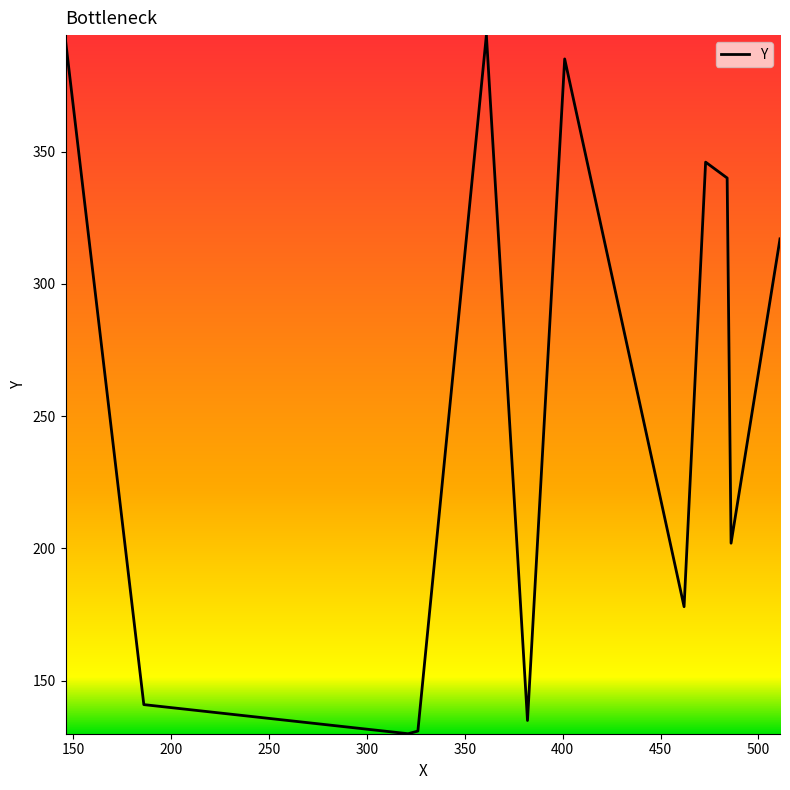

What is the minimum value shown in the chart?

130